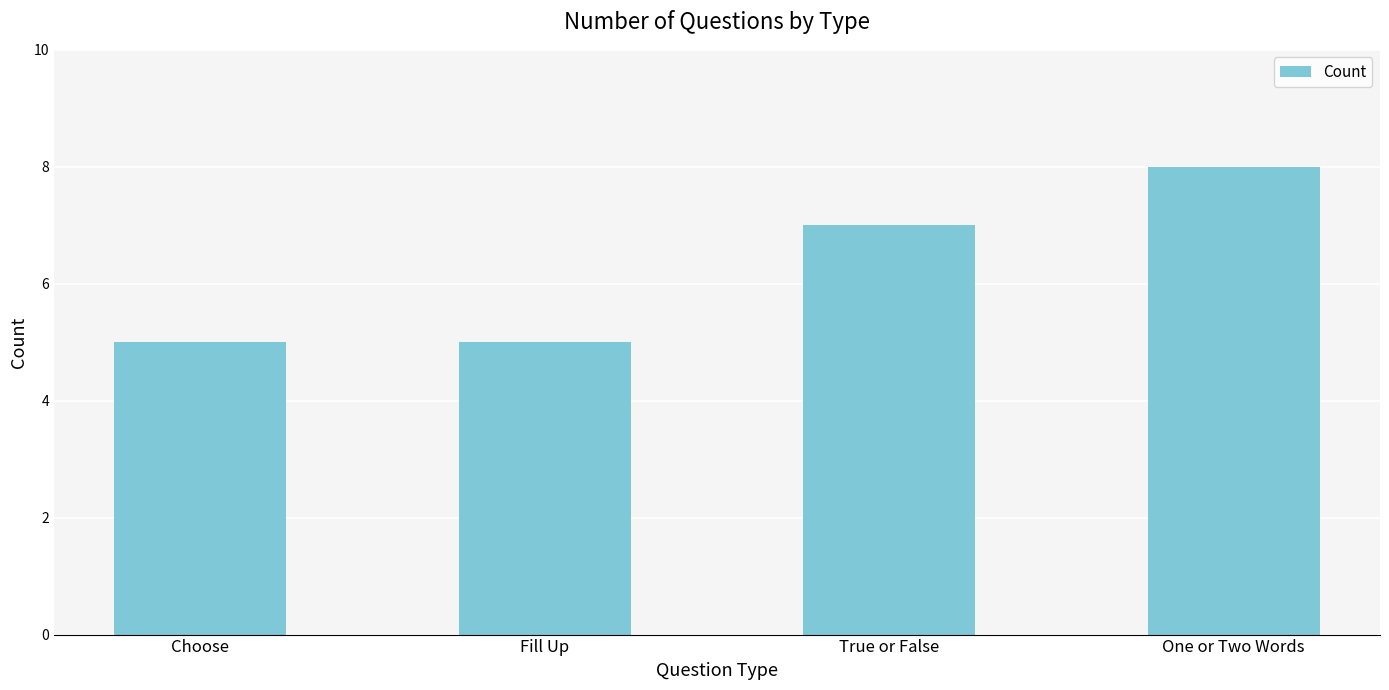

Reading right to left, transcribe all the data shown in this chart.

One or Two Words=8	True or False=7	Fill Up=5	Choose=5